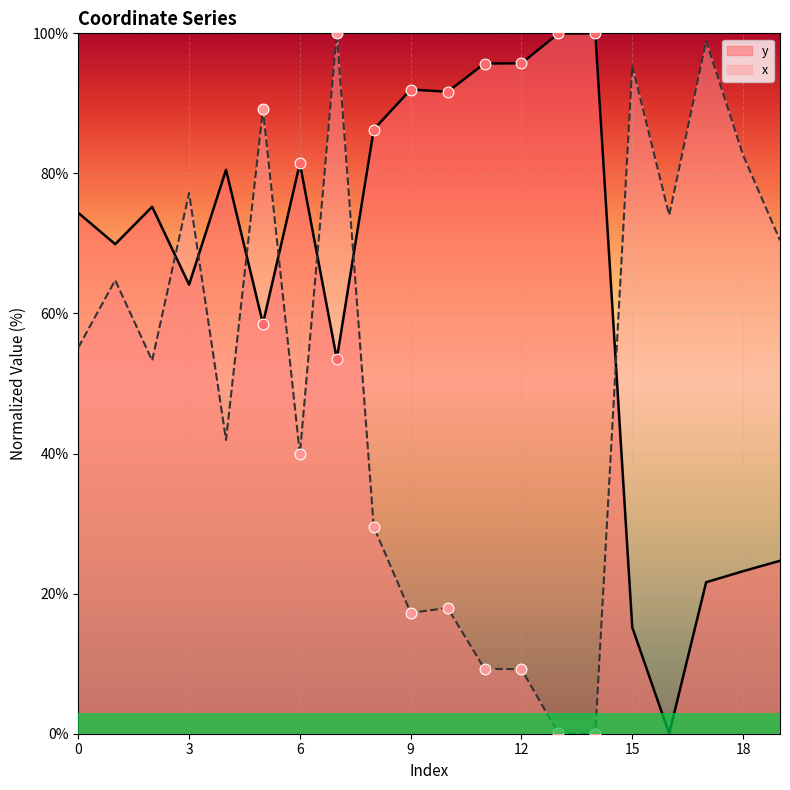

At how many categories does at least one series exceed 56?

20